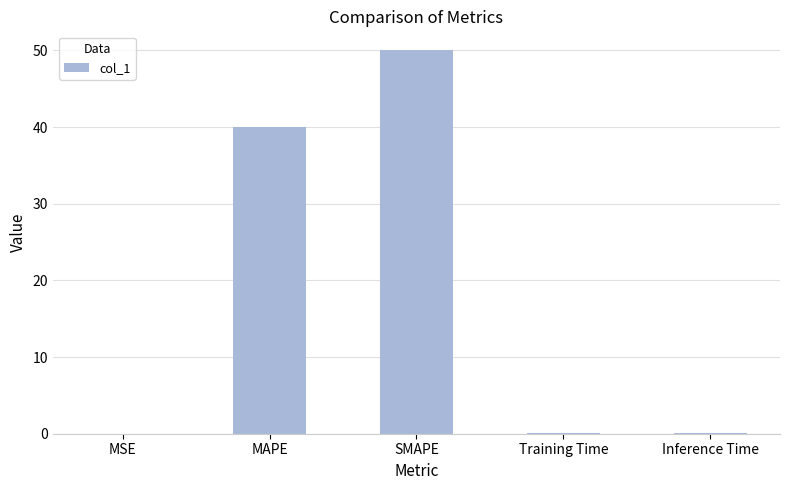

Is it true that the value at MAPE is 8.2?

False